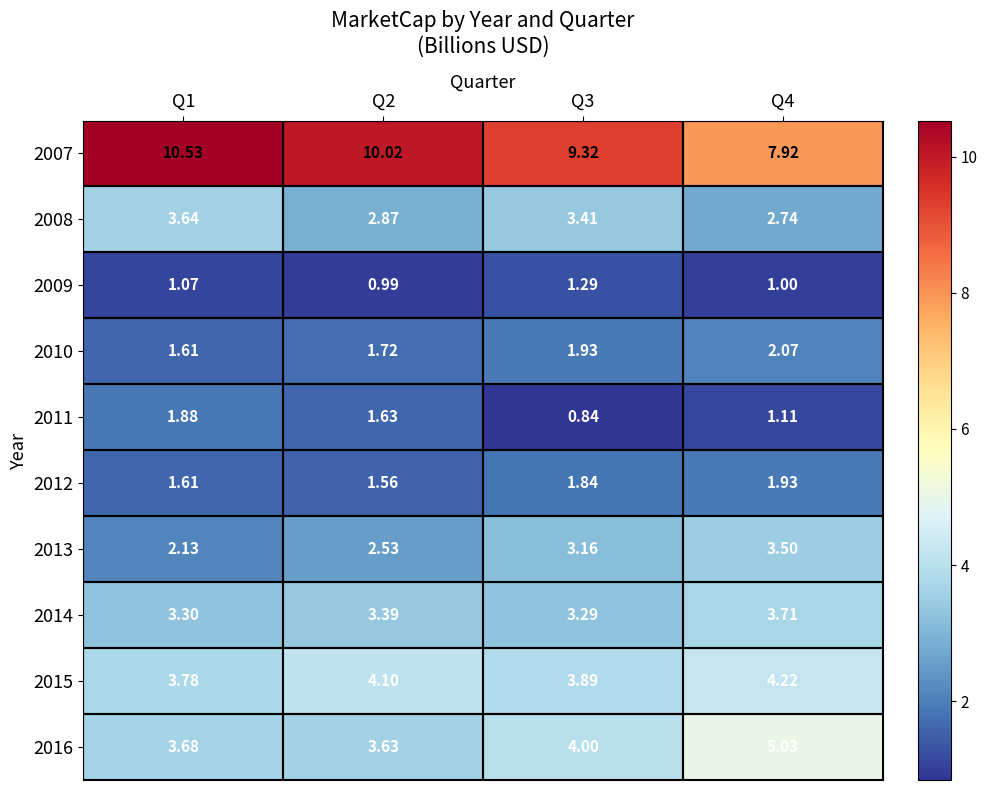

What is the total value across all series at Q1?

33.2